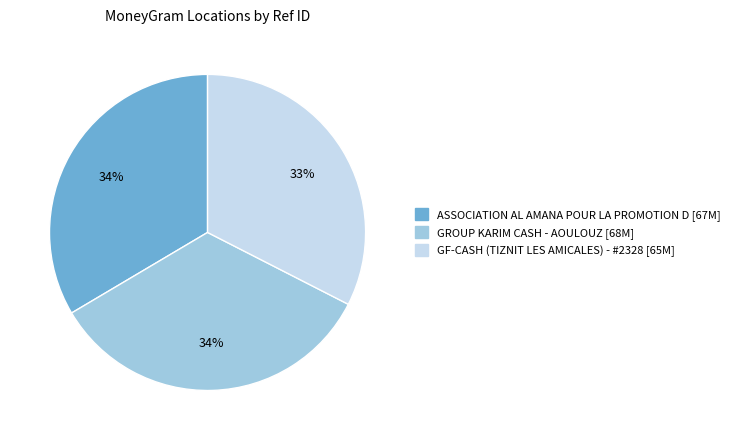

Count the number of slices in the pie.

3